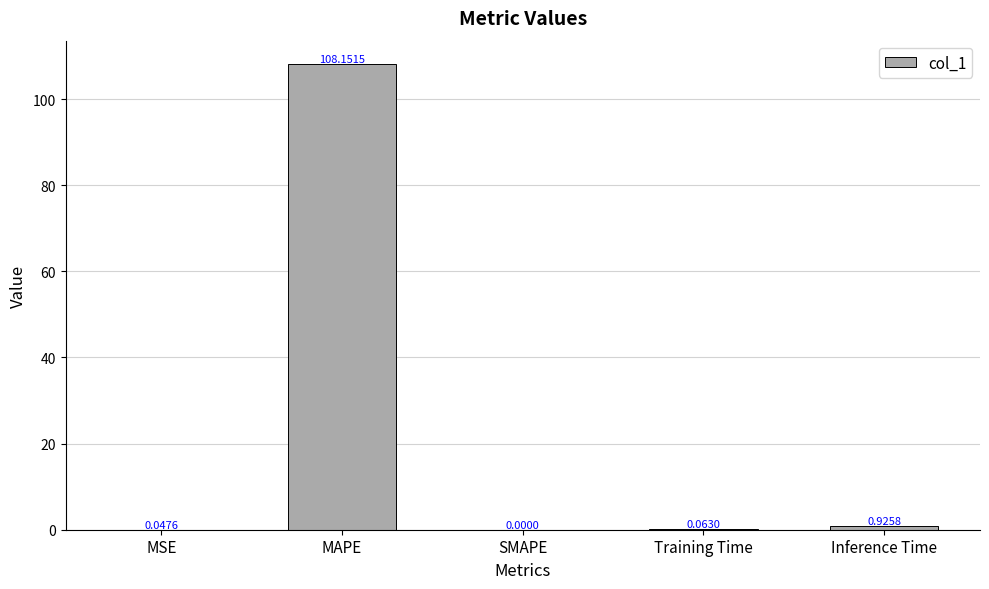

At which label is the value closest to 54?

Inference Time